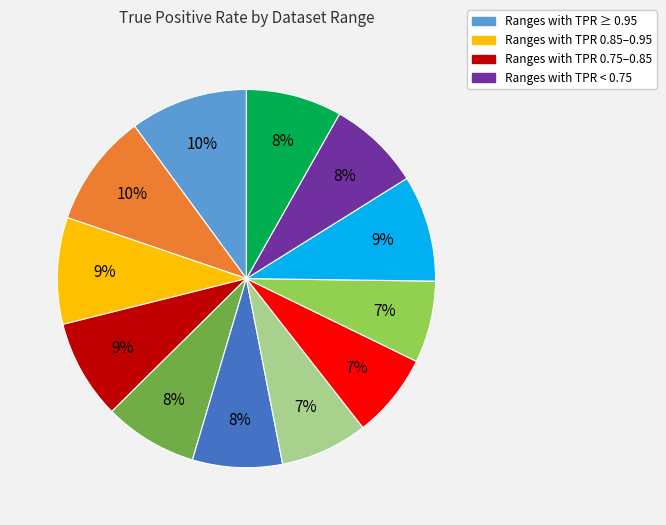

Is there any slice that represents more than half of the pie?

No